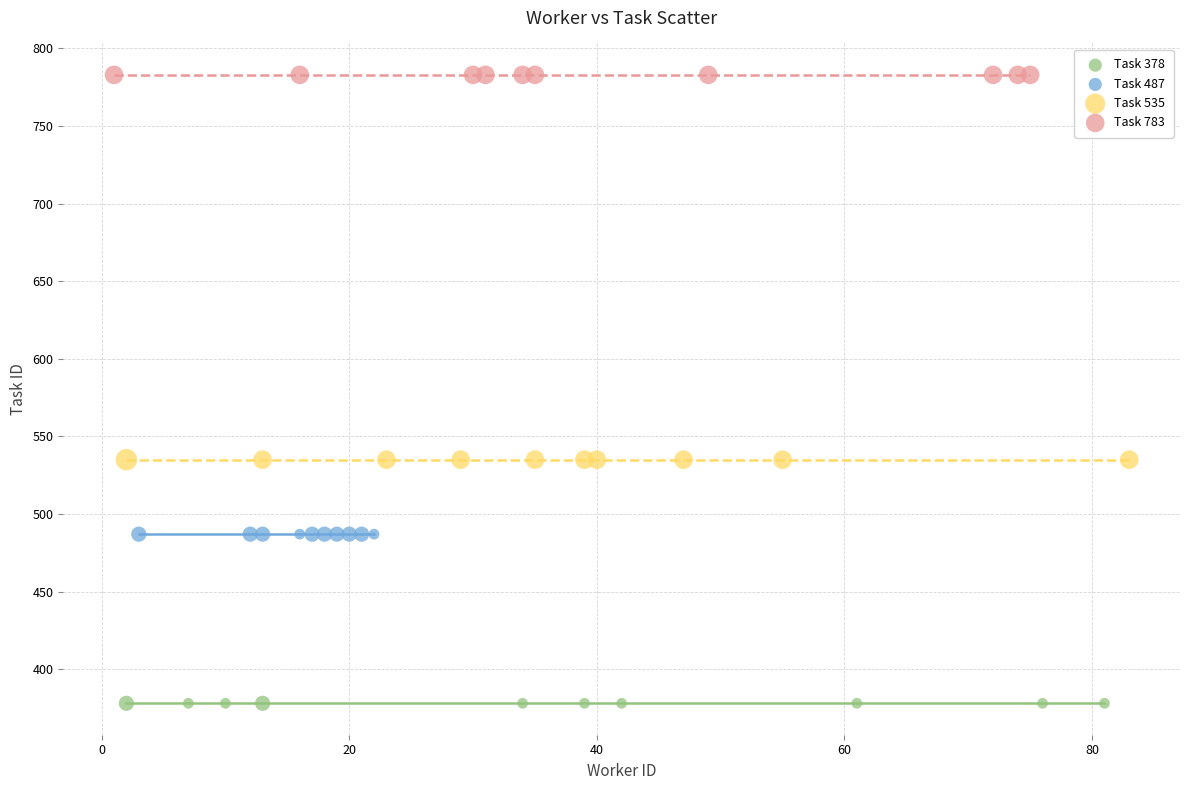

Which series reaches the minimum Y coordinate?

Task 378